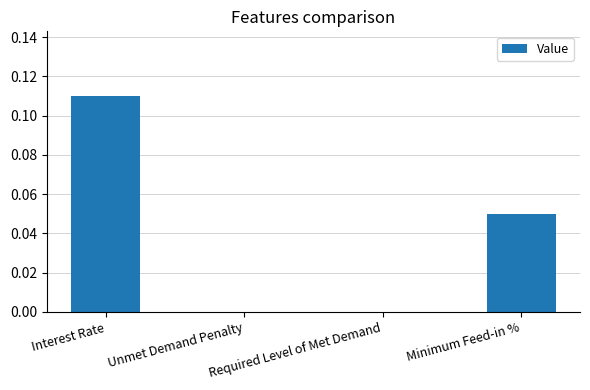

At which category does the chart reach its peak across all series?

Interest Rate